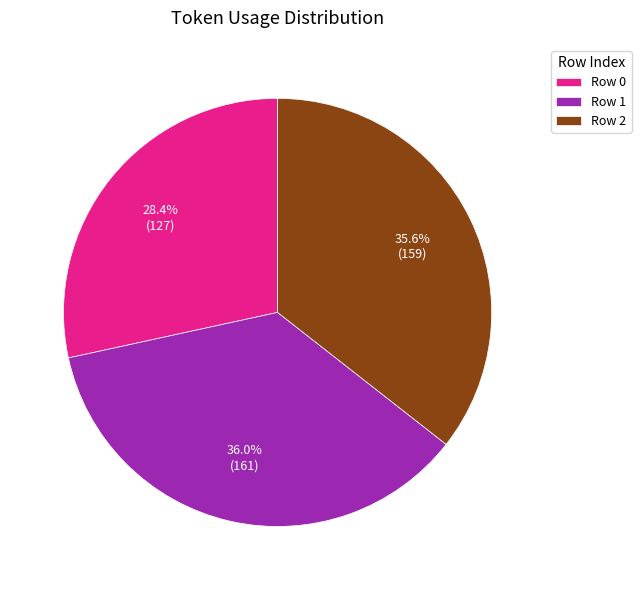

Combined, what portion of the pie is Row 2 and Row 0?

64.0%